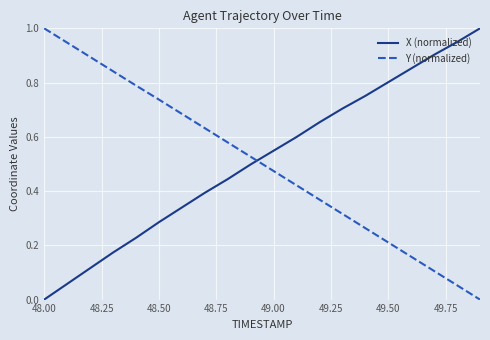

What is the sum of all Y (normalized) values?

10.0